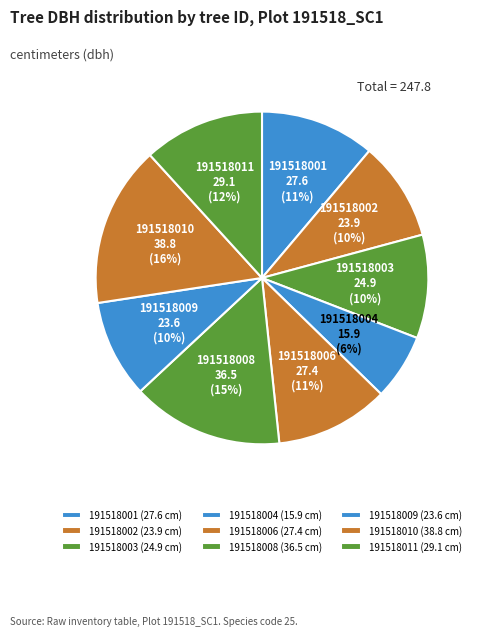

Does 191518003 represent more than half of the total?

No